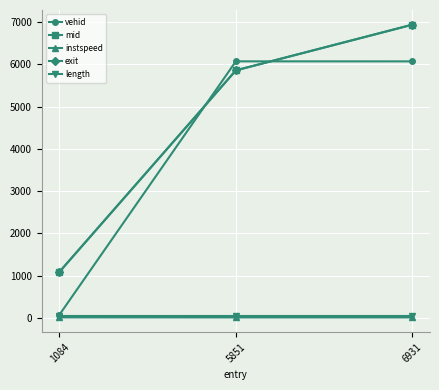

Rank the categories by exit value from lowest to highest.

1084, 5851, 6931